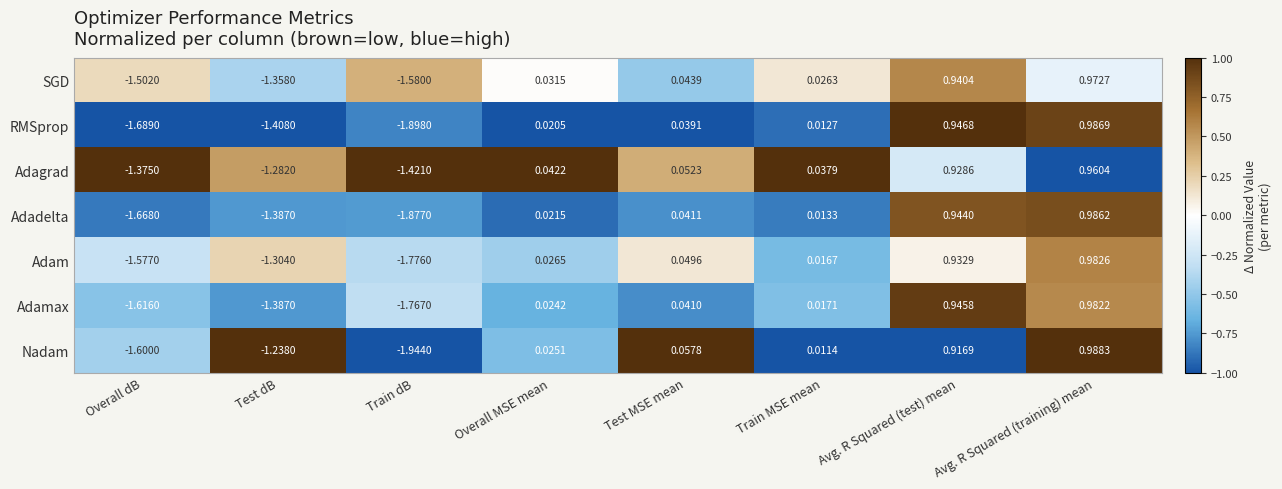

At which label is Adam closest to 0?

Train MSE mean